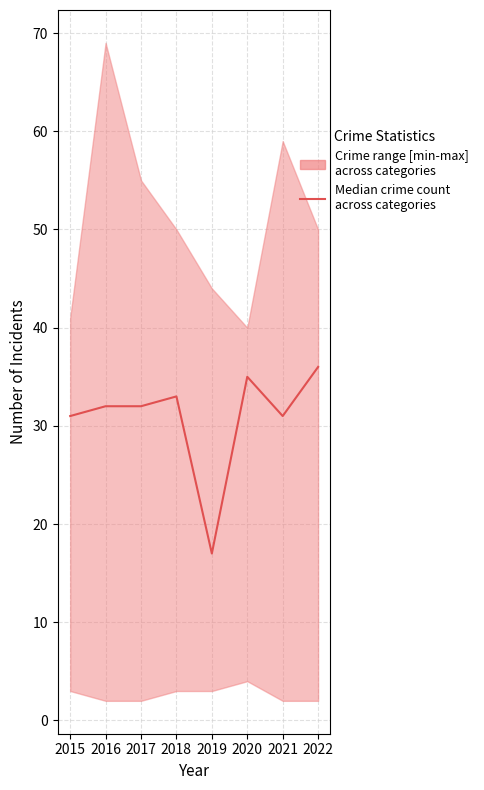

What is the sum of all values?

247